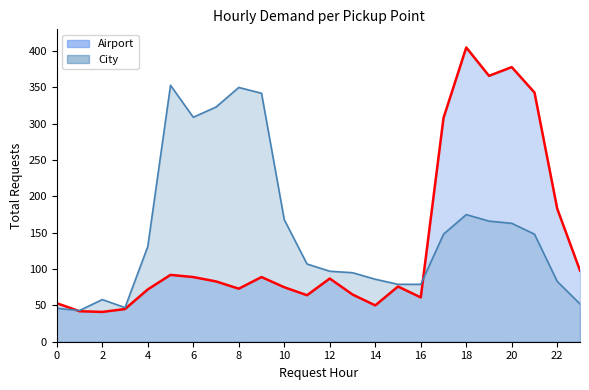

Count the number of data series in this chart.

2